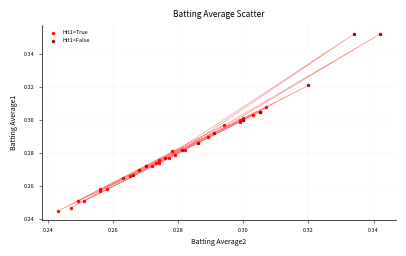

Which series has the widest spread of Y values?

Hit1=False